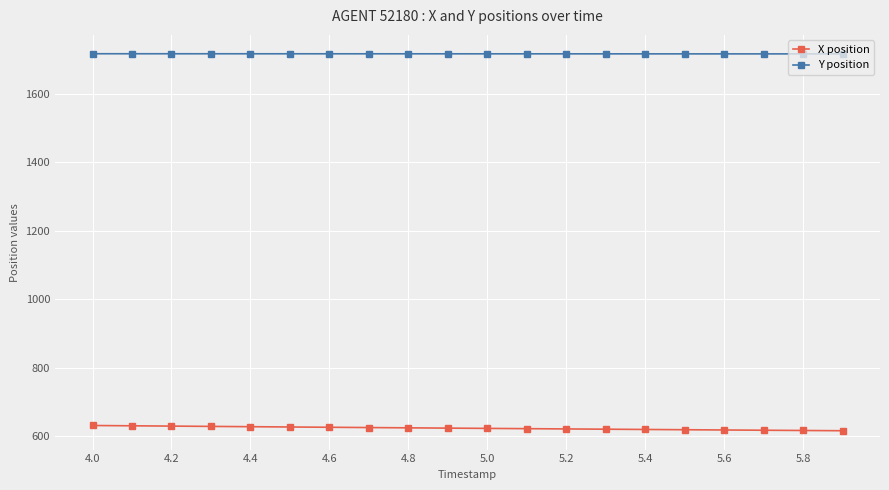

Which series has the largest total across all categories?

Y position